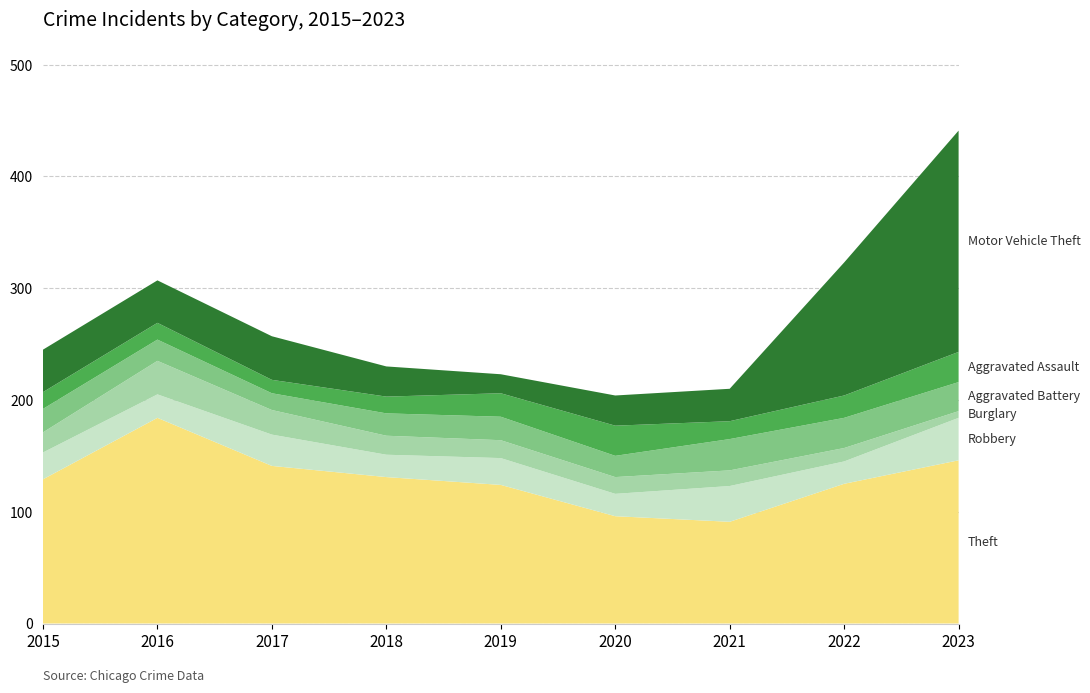

Reading right to left, extract all data points from this chart.

Robbery: 2023=38	2022=20	2021=32	2020=20	2019=24	2018=20	2017=28	2016=21	2015=24
Burglary: 2023=6	2022=12	2021=14	2020=15	2019=16	2018=17	2017=22	2016=30	2015=18
Aggravated Battery: 2023=26	2022=27	2021=28	2020=19	2019=21	2018=20	2017=15	2016=19	2015=21
Aggravated Assault: 2023=27	2022=20	2021=16	2020=27	2019=21	2018=15	2017=12	2016=15	2015=15
Motor Vehicle Theft: 2023=198	2022=119	2021=29	2020=27	2019=17	2018=27	2017=39	2016=38	2015=38
Theft: 2023=146	2022=125	2021=91	2020=96	2019=124	2018=131	2017=141	2016=184	2015=129